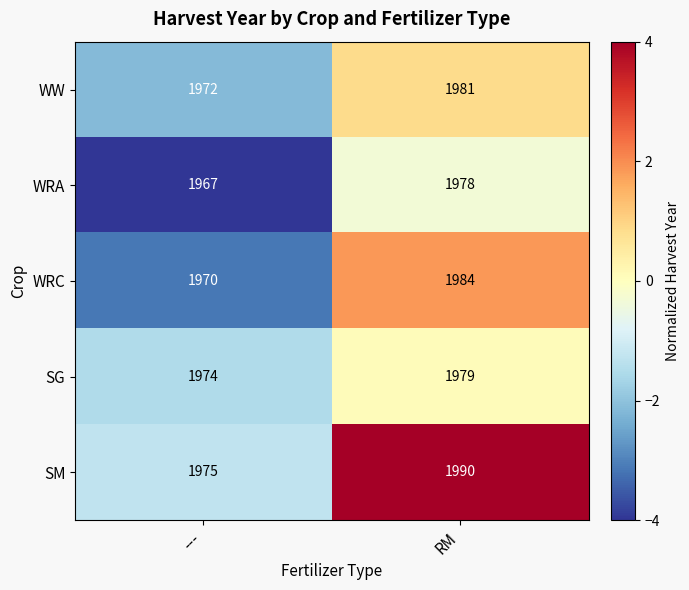

Reading right to left, list all the values displayed in this chart.

WW: RM=1981	---=1972
WRA: RM=1978	---=1967
WRC: RM=1984	---=1970
SG: RM=1979	---=1974
SM: RM=1990	---=1975